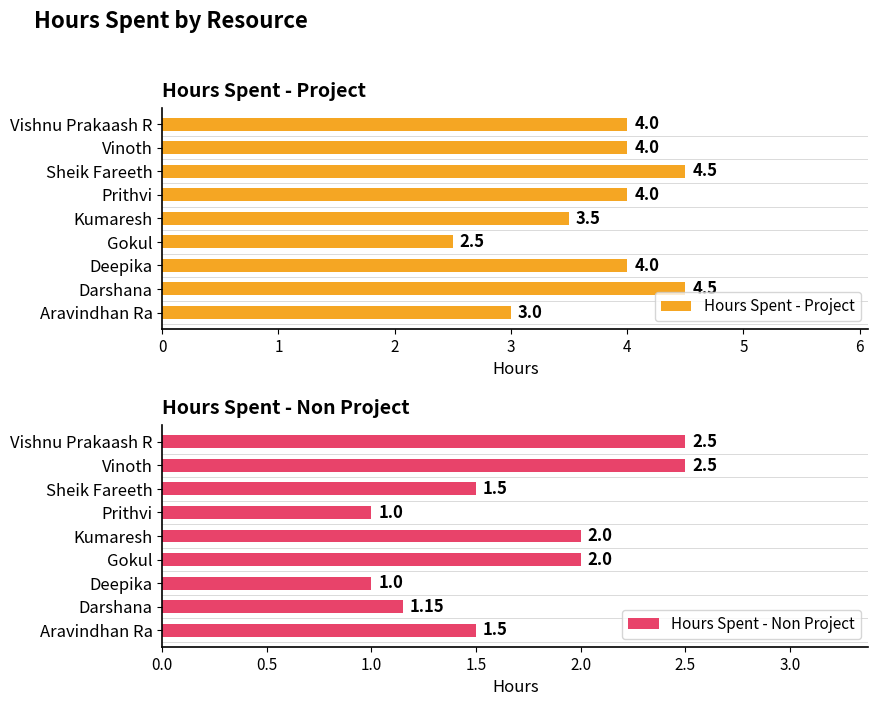

True or false: Hours Spent - Non Project has a value of 2.5 at Vinoth.

True